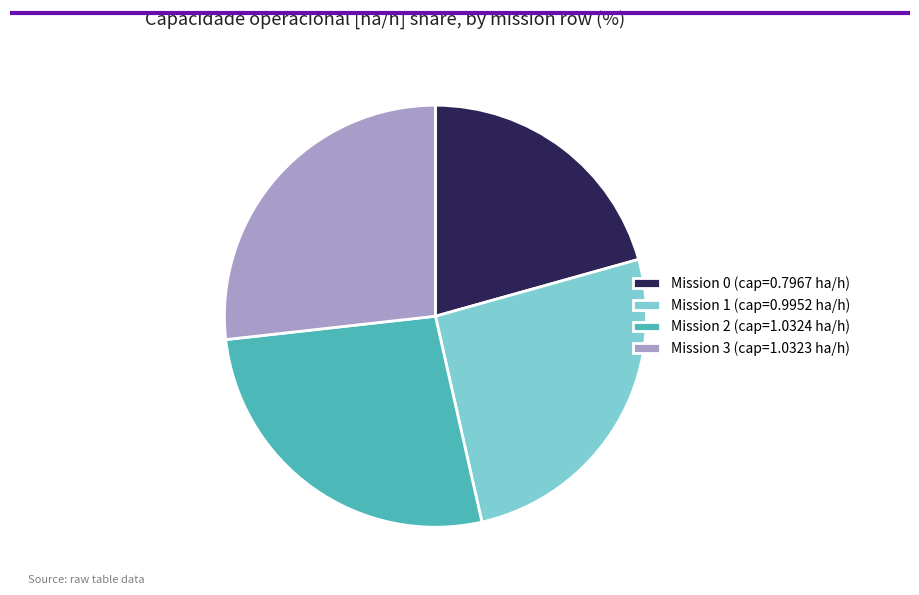

Is there a majority slice in this chart?

No